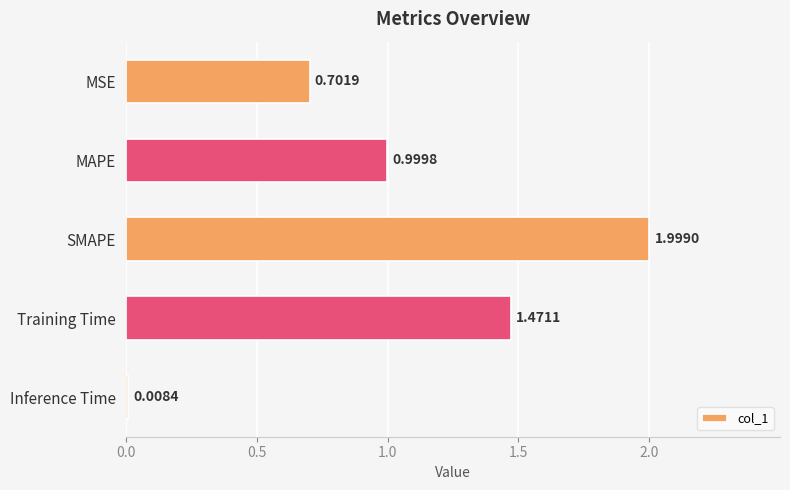

How many distinct data groups are displayed?

1